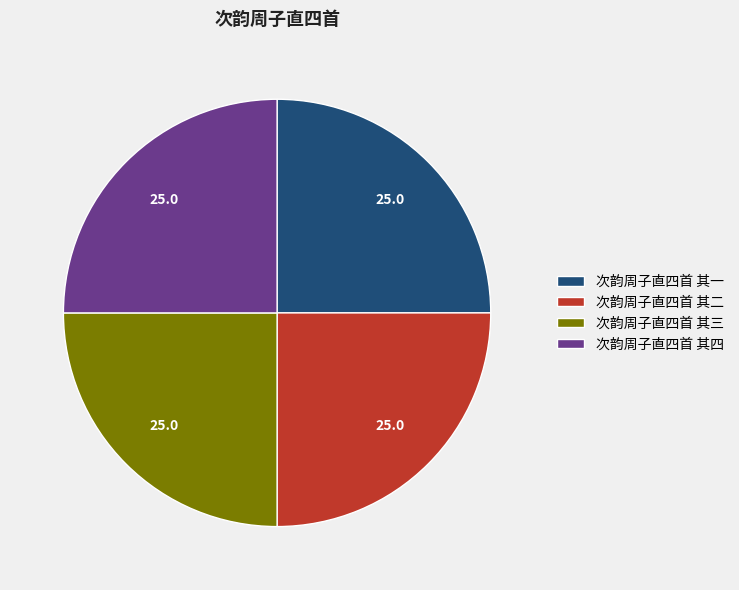

Is it true that 次韵周子直四首 其三 is 25% of the pie?

True